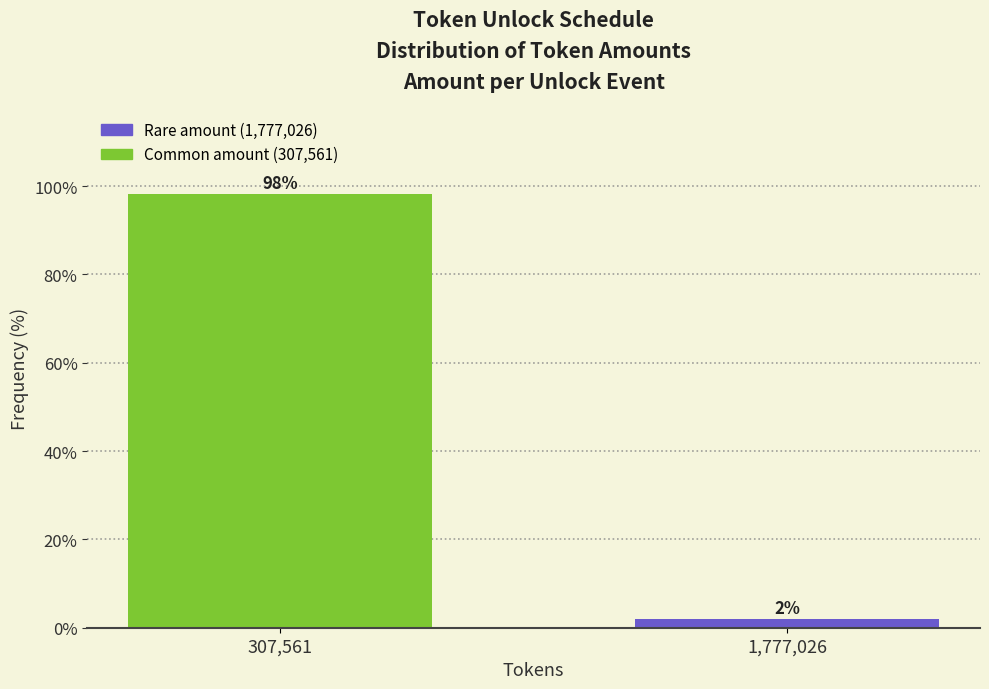

The chart shows a value of 160.5 at 307,561. True or false?

False